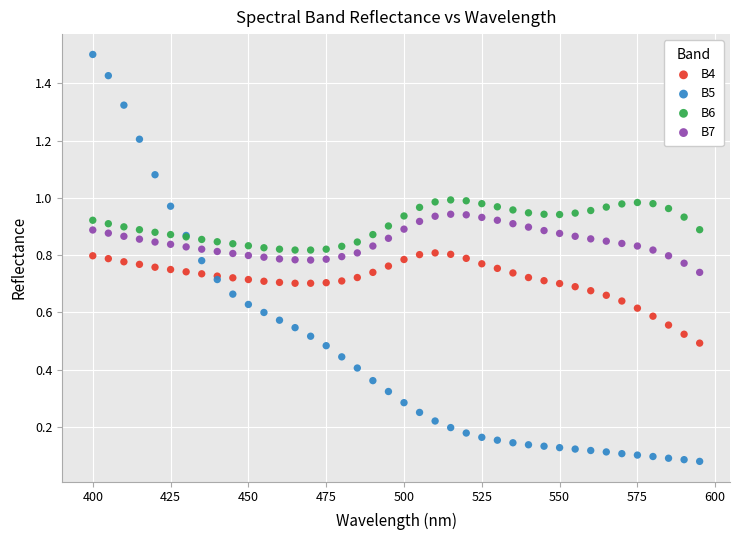

Which series contains the highest Y value?

B5